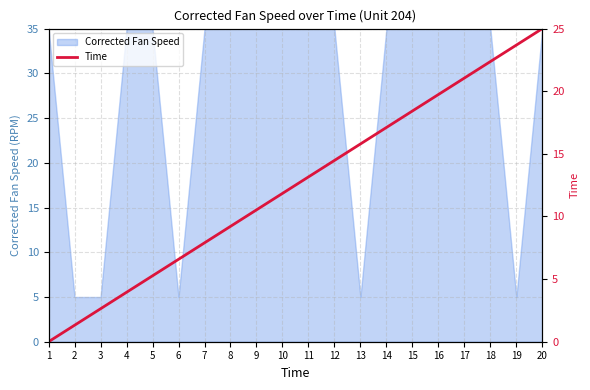

What is the sum of all values?

250.0